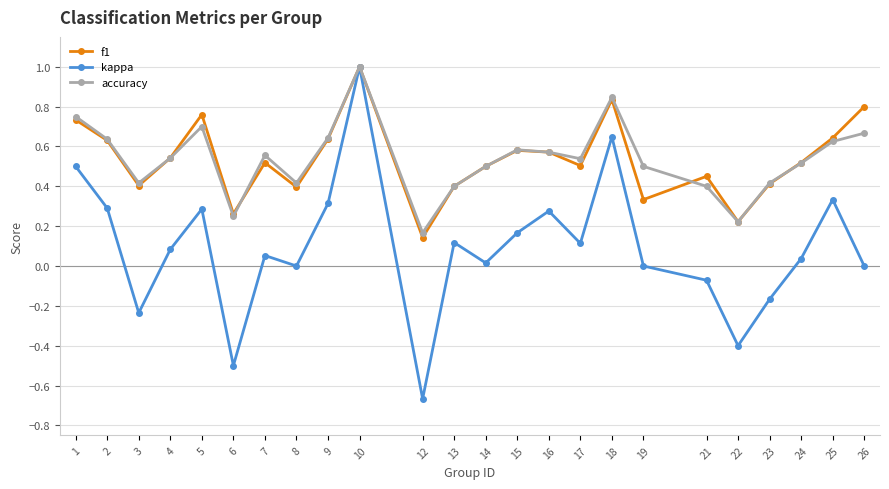

At which category does the chart reach its minimum across all series?

12